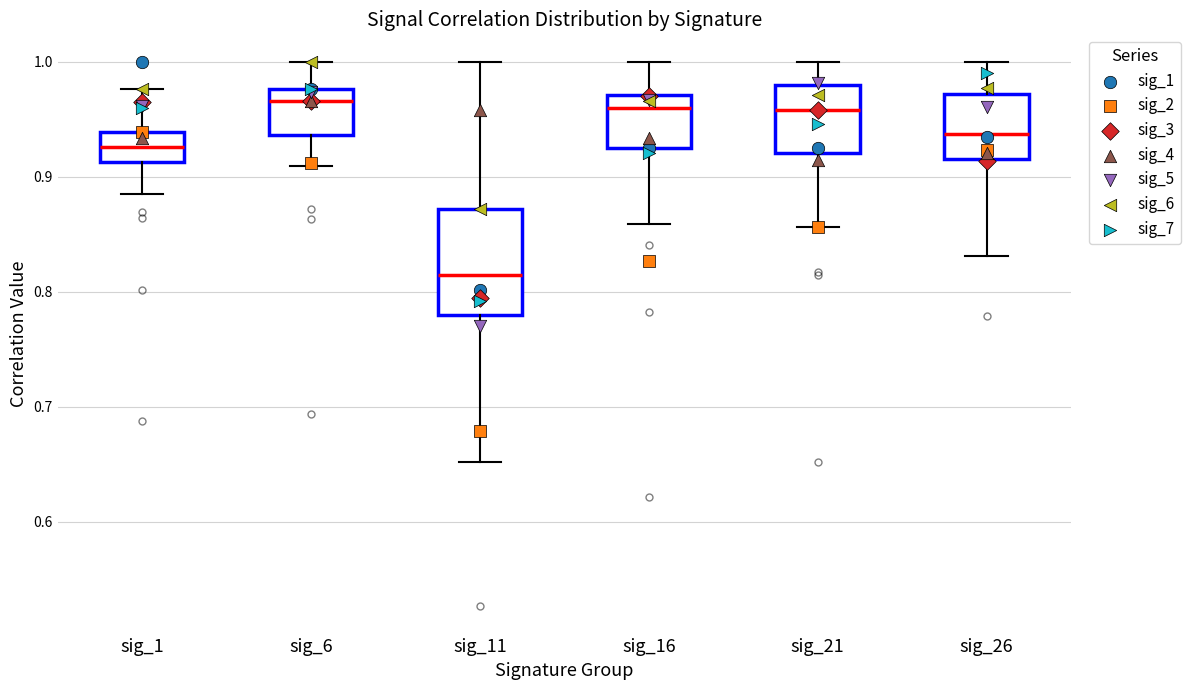

Where does the upper whisker of the box for sig_16 end on the y-axis? The values are not printed on the chart, so give them approximately, as read against the axis.

1.00